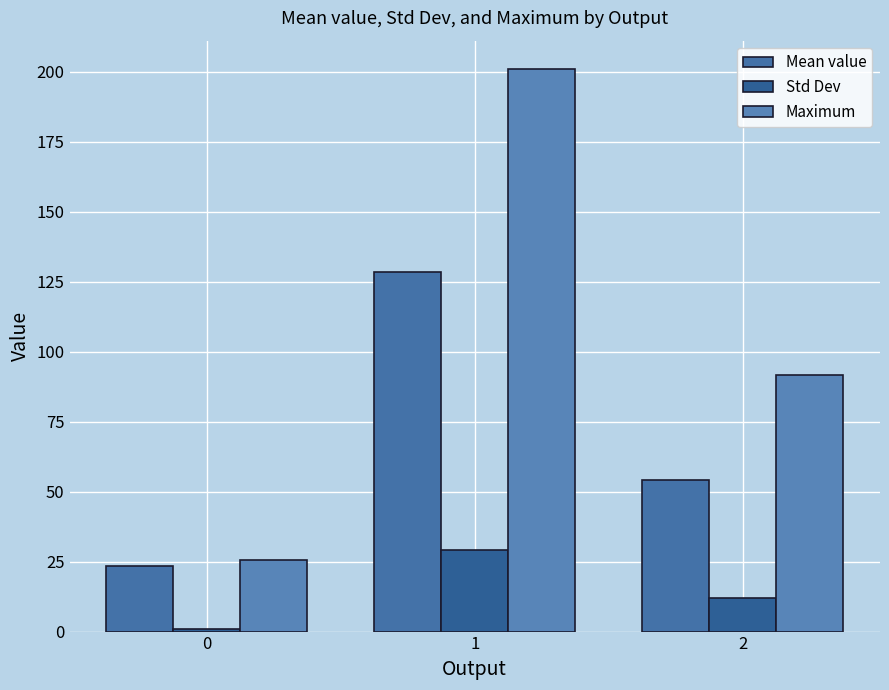

Rank the series at 1 from highest to lowest value.

Maximum, Mean value, Std Dev